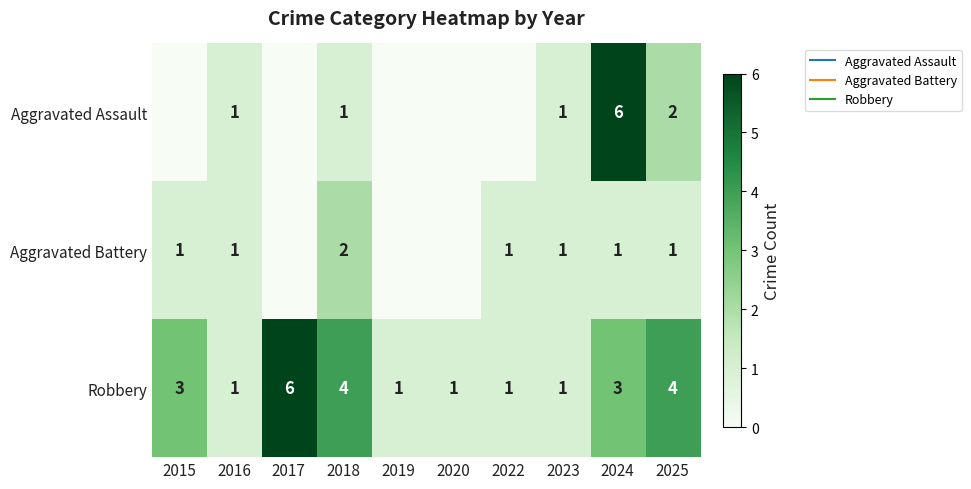

What is the sum of all Aggravated Assault values?

11